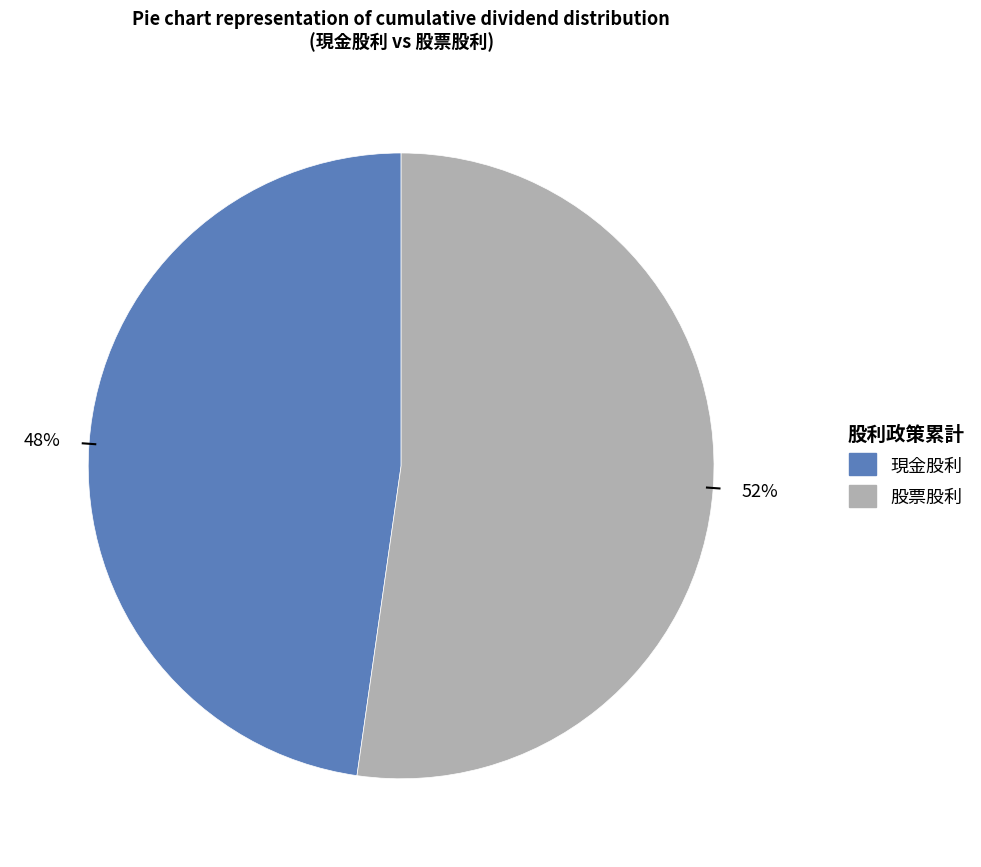

What is the ratio of the value at 股票股利 to the value at 現金股利?

1.1